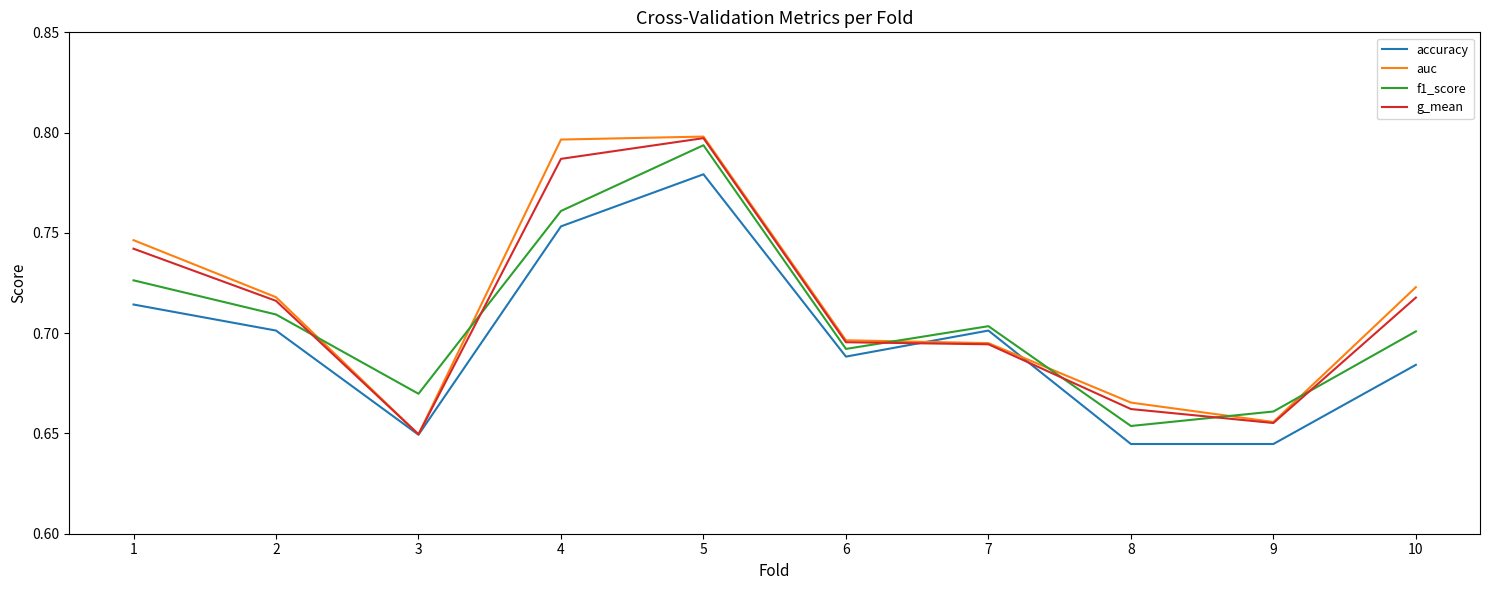

Rank the series at 8 from lowest to highest value.

accuracy, f1_score, g_mean, auc